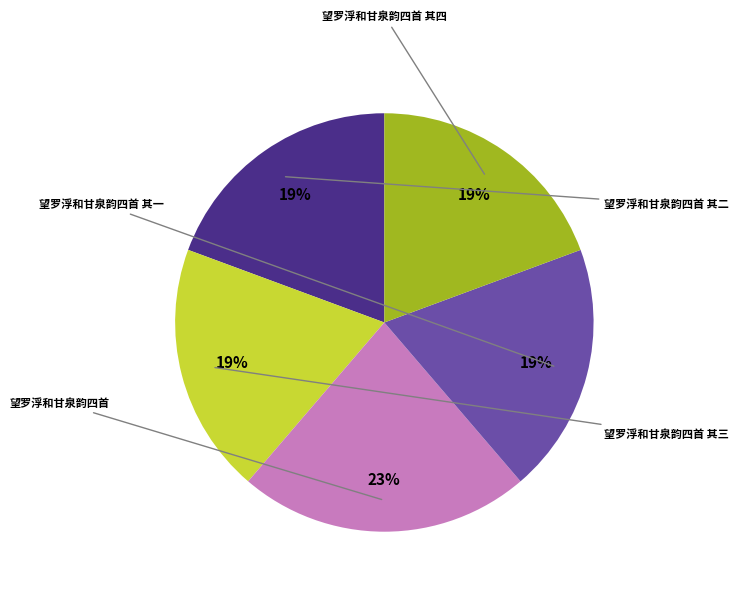

To the nearest percent, what portion does 望罗浮和甘泉韵四首 其四 represent?

19%